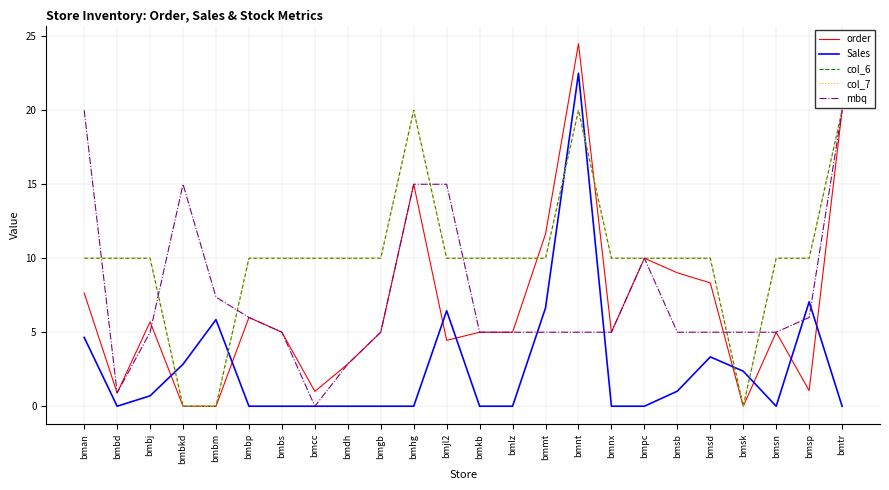

Which series has the widest spread of values?

order